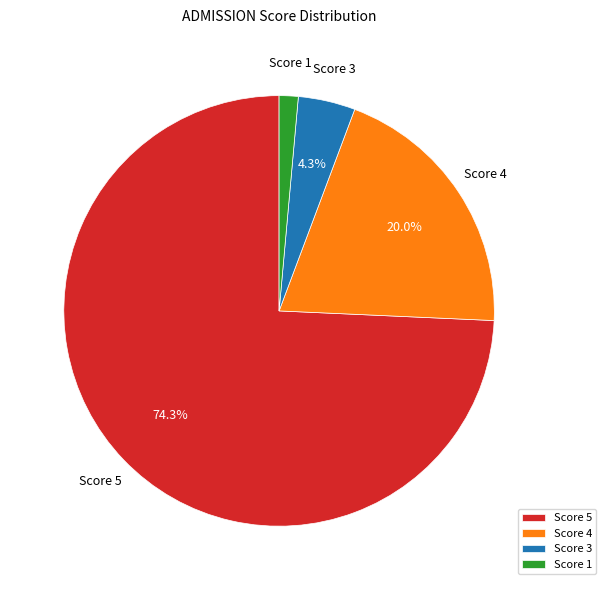

How many segments does this pie chart have?

4